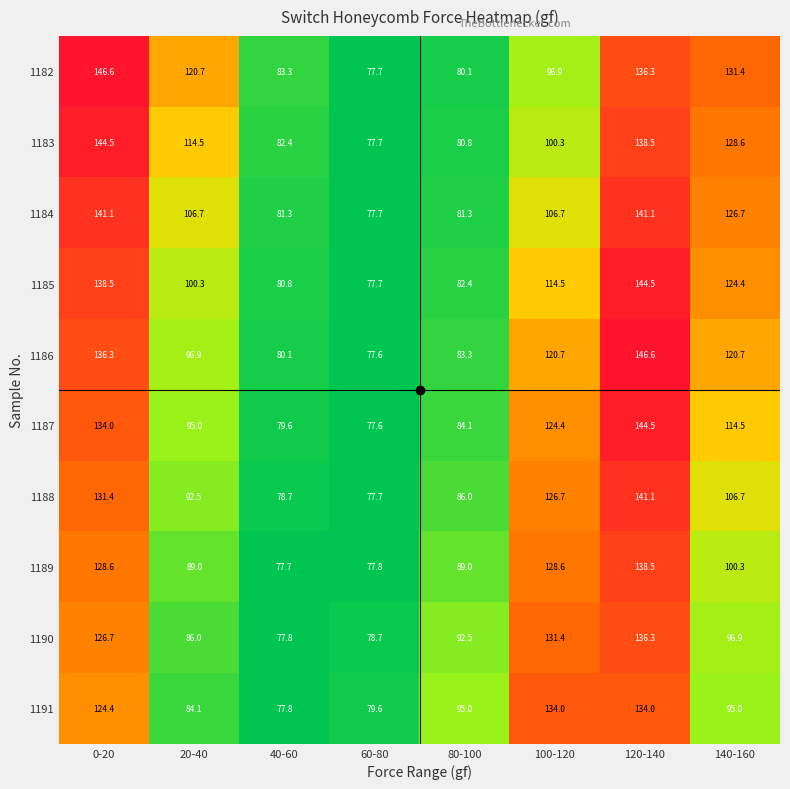

How many series are shown in this chart?

10